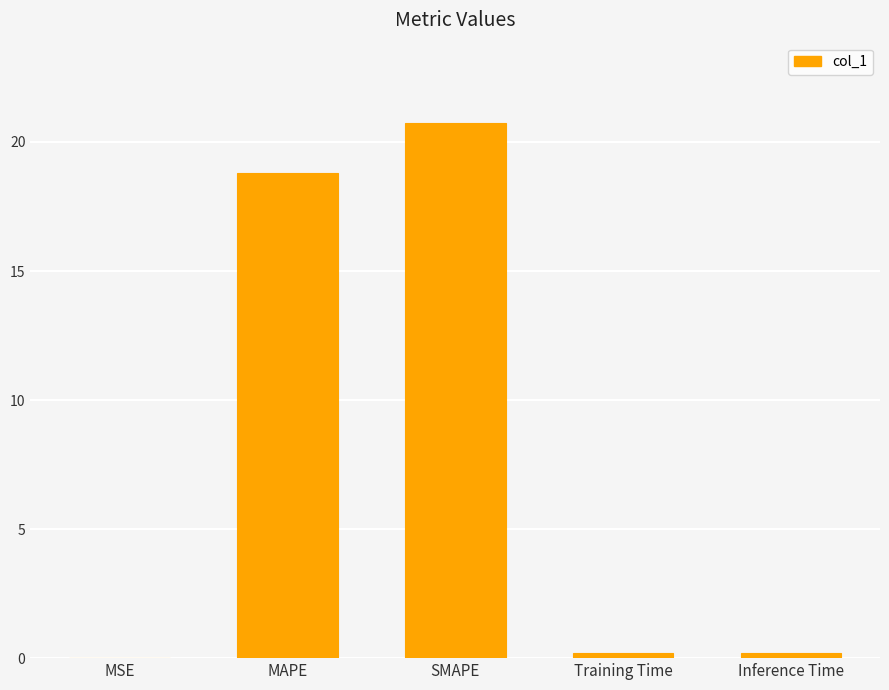

Between SMAPE and MSE, which is larger?

SMAPE